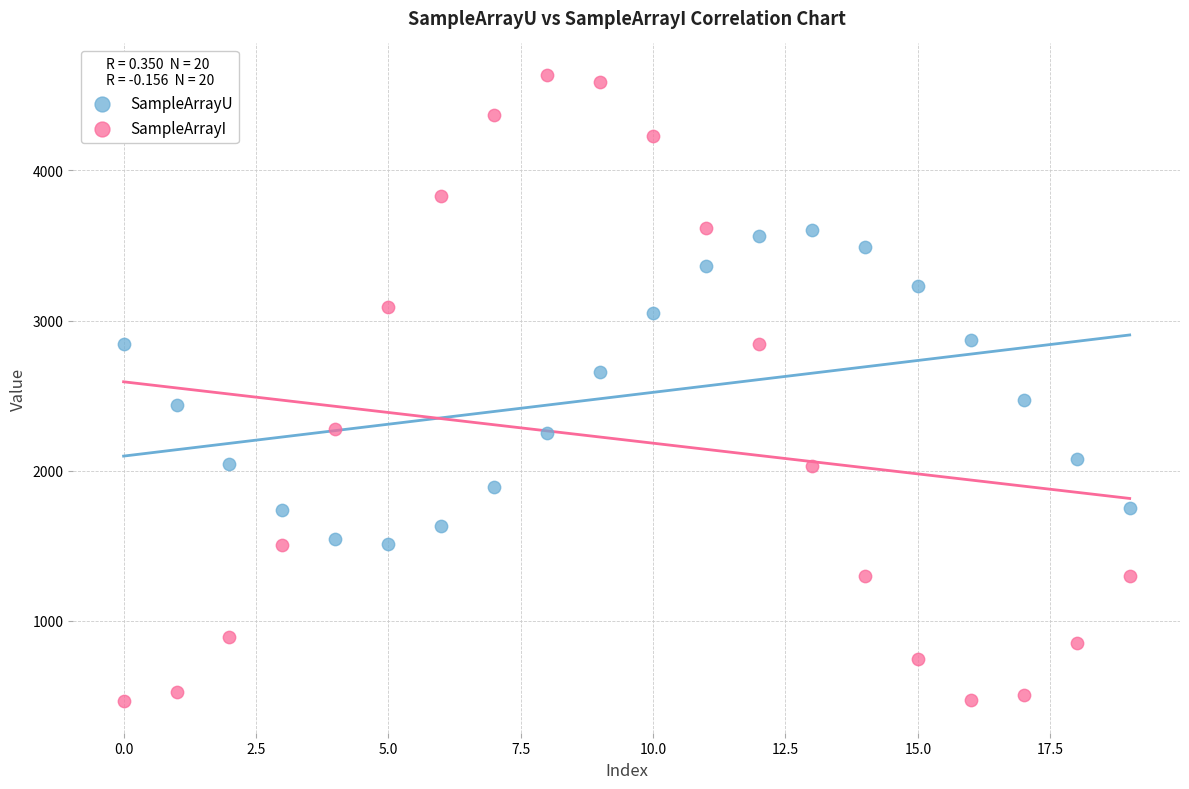

Which series has the widest spread of Y values?

SampleArrayI